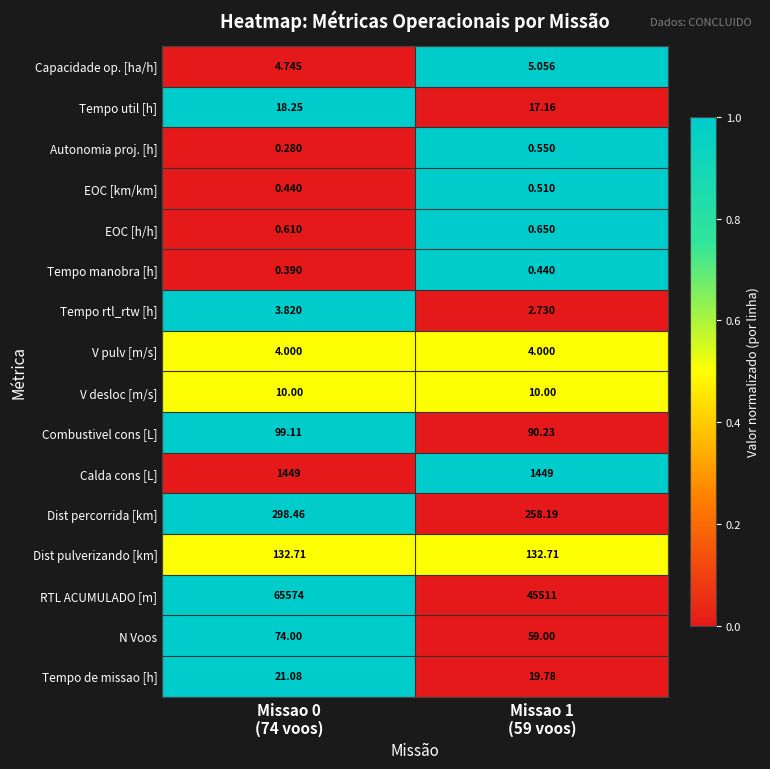

Which series has the largest total across all categories?

RTL ACUMULADO [m]